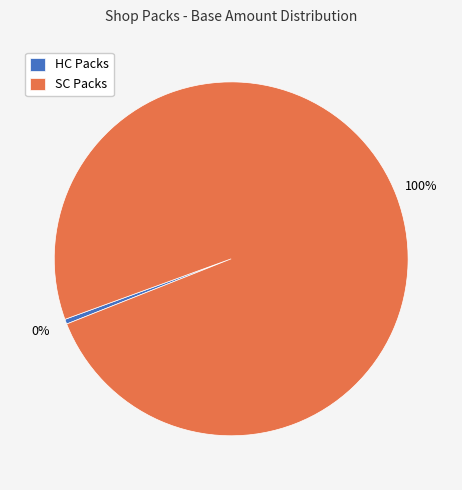

How many slices are in this pie chart?

2